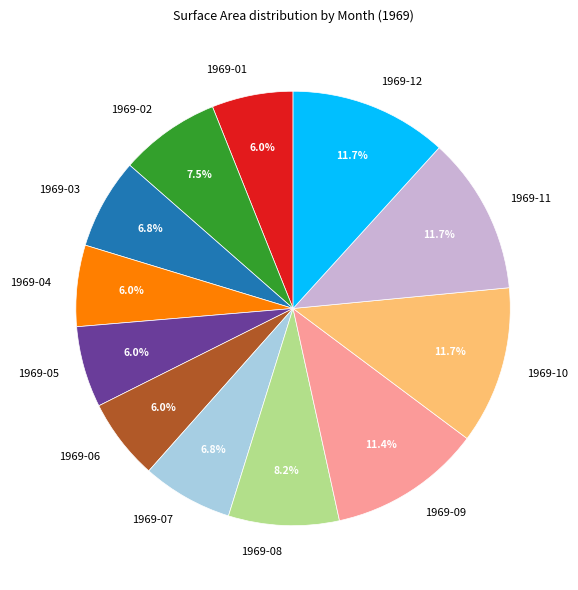

Does 1969-12 account for over 50% of the chart?

No